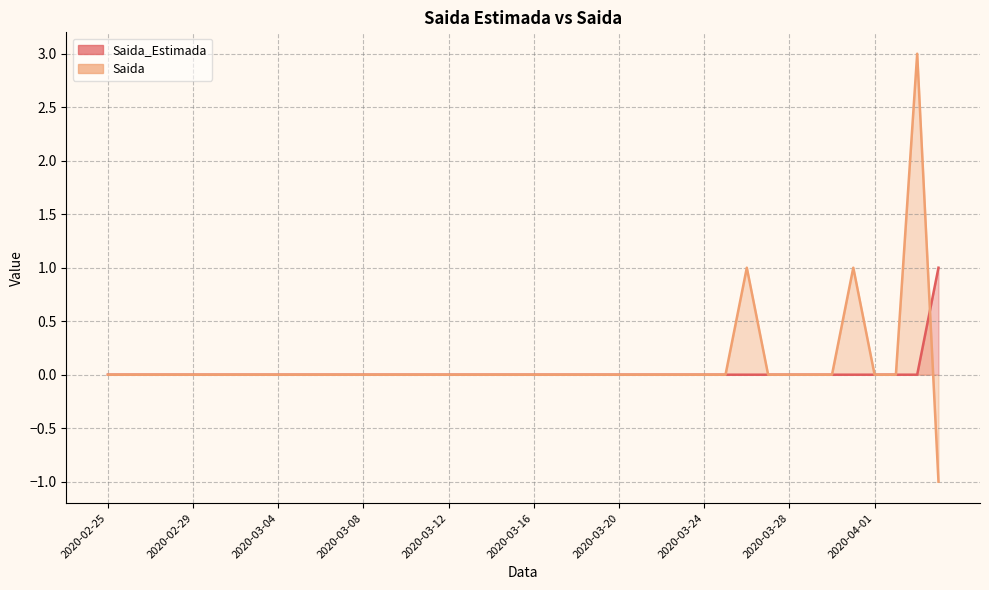

How many distinct data groups are displayed?

2